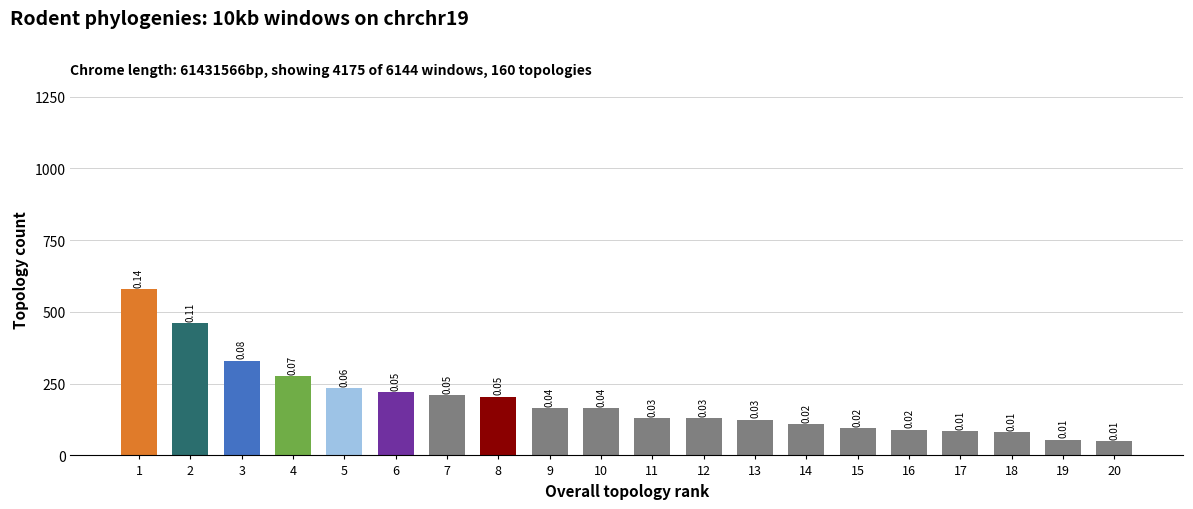

List the labels in order of value, largest first.

1, 2, 3, 4, 5, 6, 7, 8, 9, 10, 11, 12, 13, 14, 15, 16, 17, 18, 19, 20